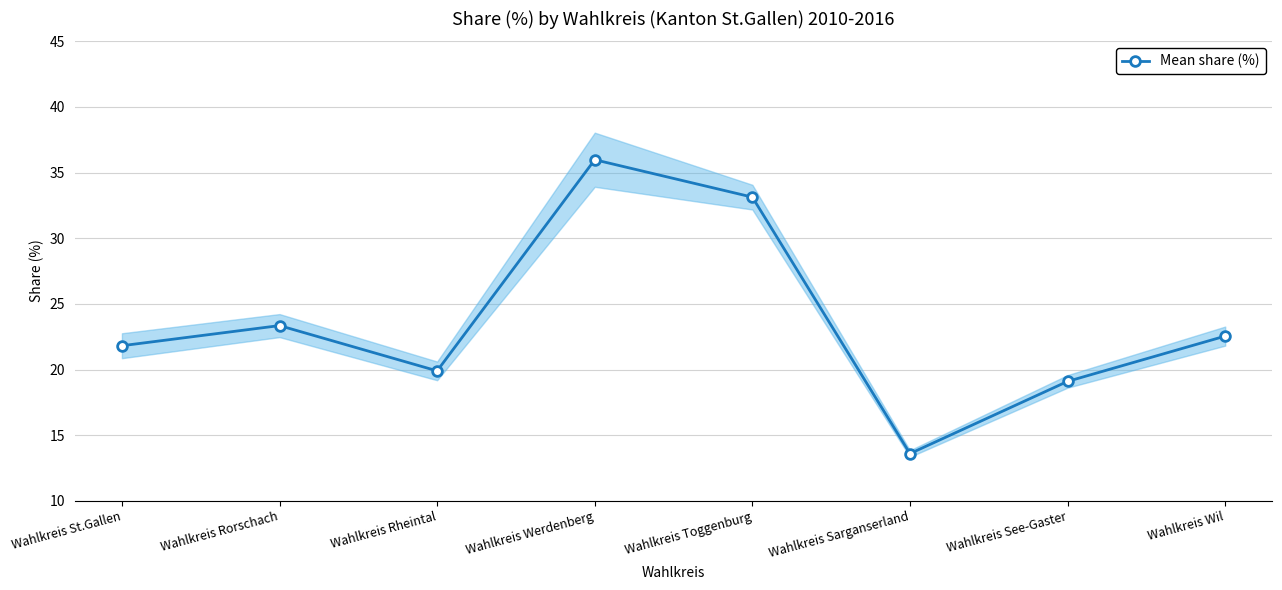

The chart shows a value of 56.5 at Wahlkreis Werdenberg. True or false?

False